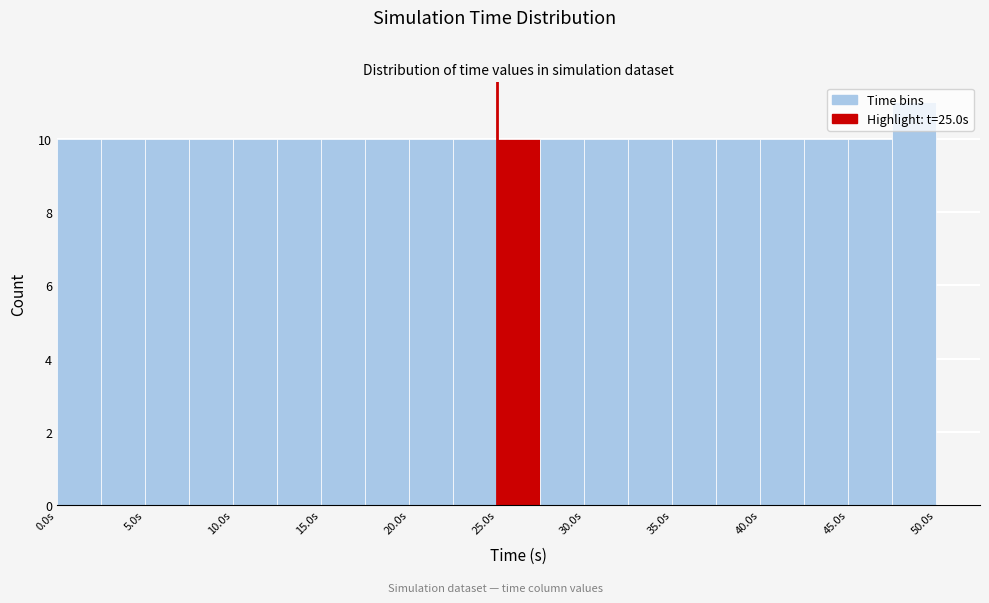

Reading left to right, transcribe this chart: for each bar, give the range it covers on the x-axis and its height. The values are not printed on the chart, so give them approximately, as read against the axis.

0.0 to 2.5: 10
2.5 to 5.0: 10
5.0 to 7.5: 10
7.5 to 10.0: 10
10.0 to 12.5: 10
12.5 to 15.0: 10
15.0 to 17.5: 10
17.5 to 20.0: 10
20.0 to 22.5: 10
22.5 to 25.0: 10
25.0 to 27.5: 10
27.5 to 30.0: 10
30.0 to 32.5: 10
32.5 to 35.0: 10
35.0 to 37.5: 10
37.5 to 40.0: 10
40.0 to 42.5: 10
42.5 to 45.0: 10
45.0 to 47.5: 10
47.5 to 50.0: 11